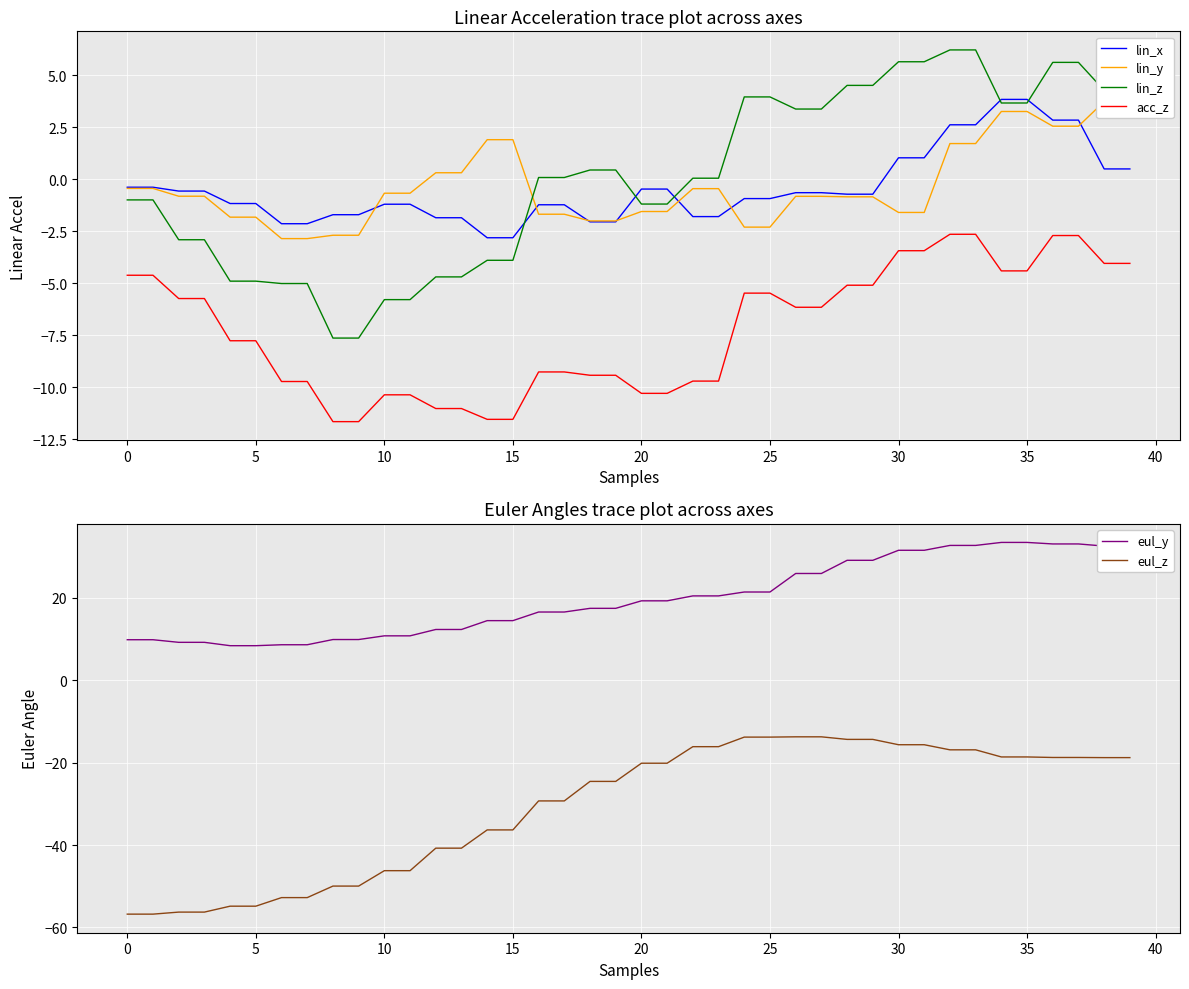

Does the chart display data point markers on the line(s)?

No